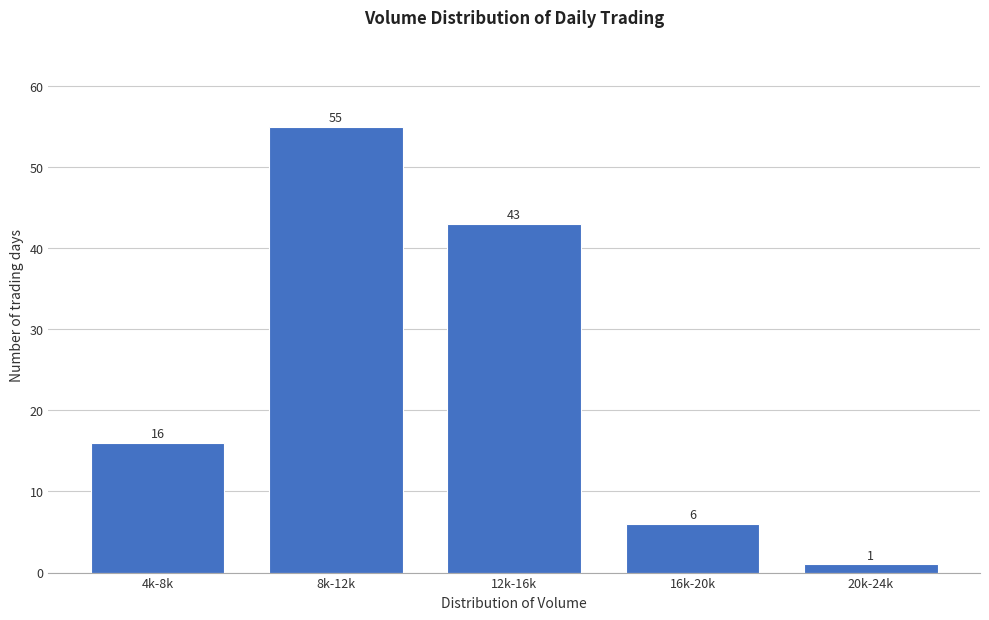

Reading left to right, transcribe all the data shown in this chart.

4k-8k=16	8k-12k=55	12k-16k=43	16k-20k=6	20k-24k=1